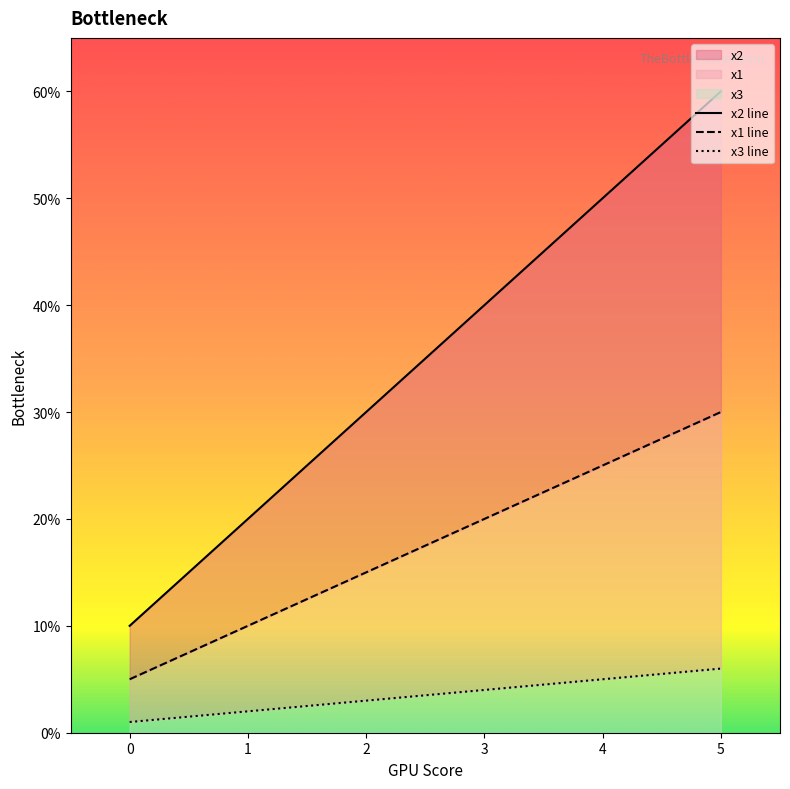

Which has a higher value, 3 or 5?

5